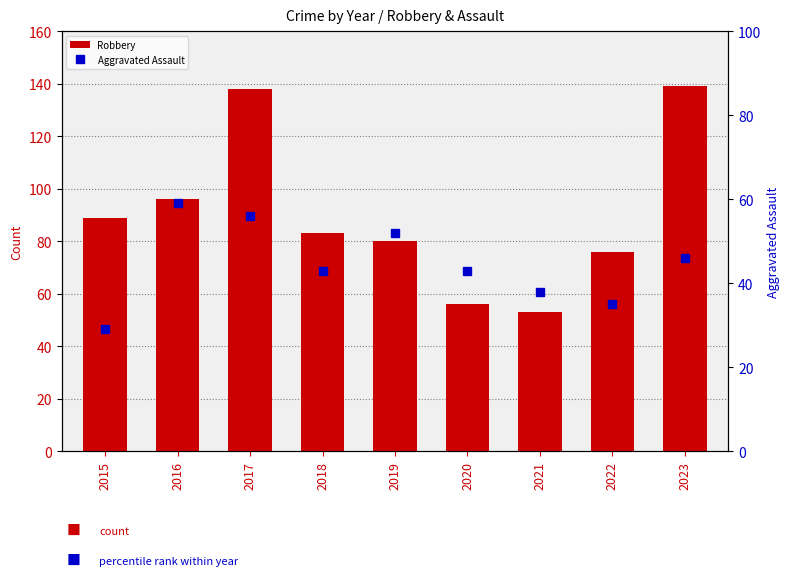

What is the difference between the maximum and minimum values in the Robbery series?

86